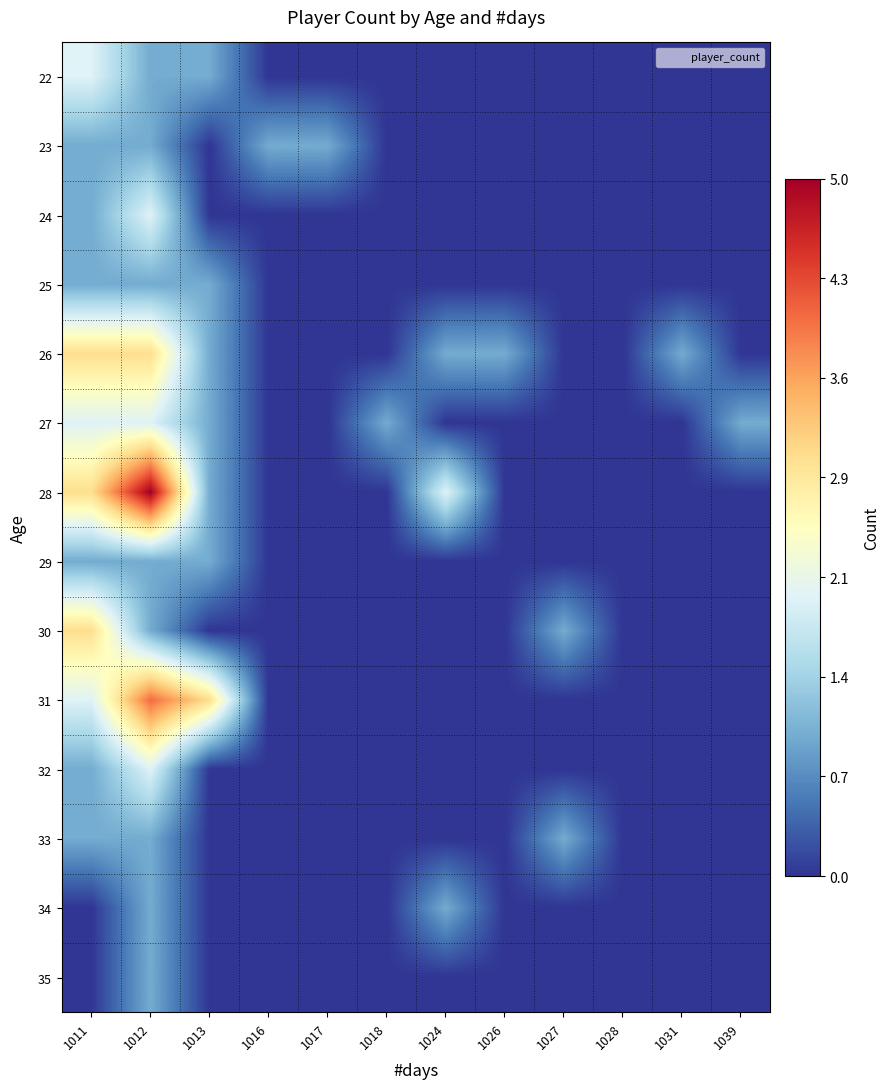

How many distinct data groups are displayed?

14